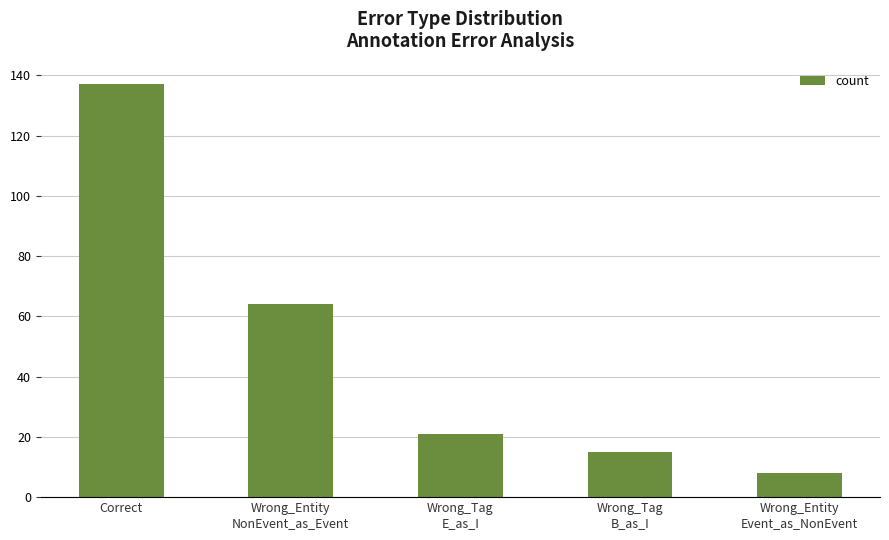

What is the difference between the maximum and second lowest values?

122